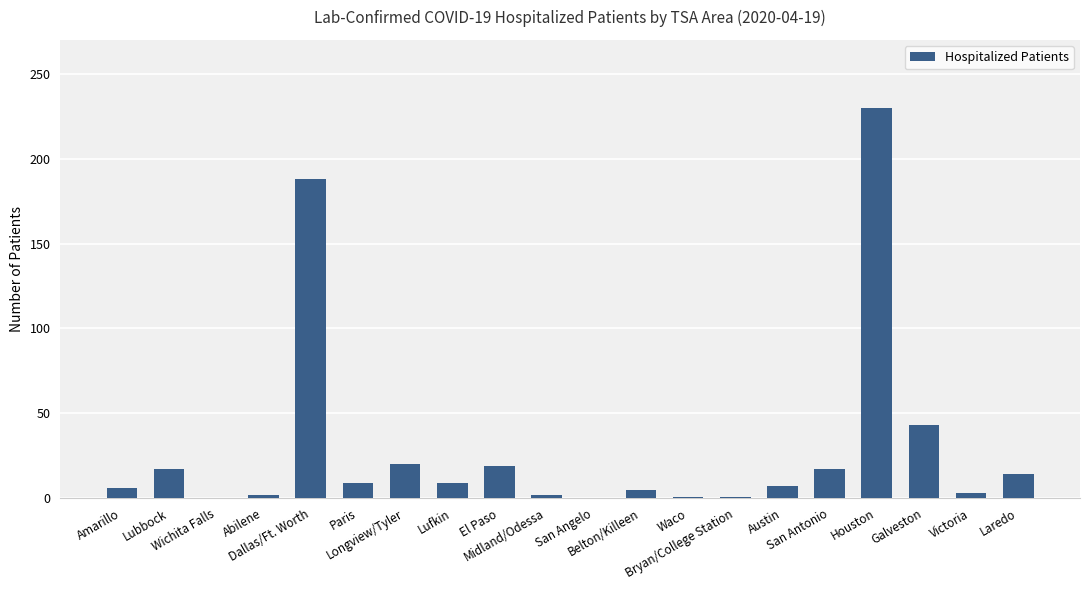

What is the greatest value displayed?

230